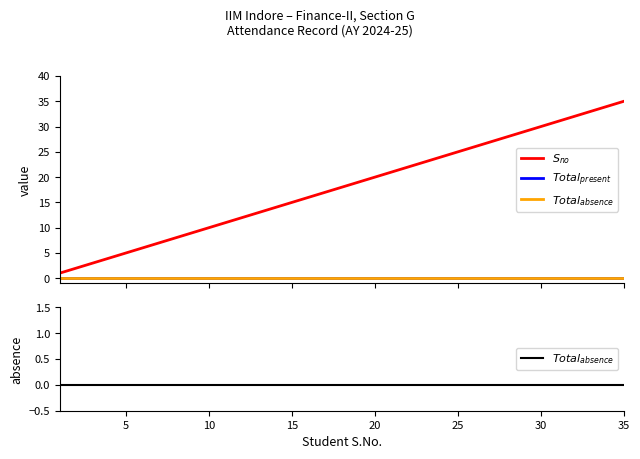

Does the chart have visible grid lines?

No